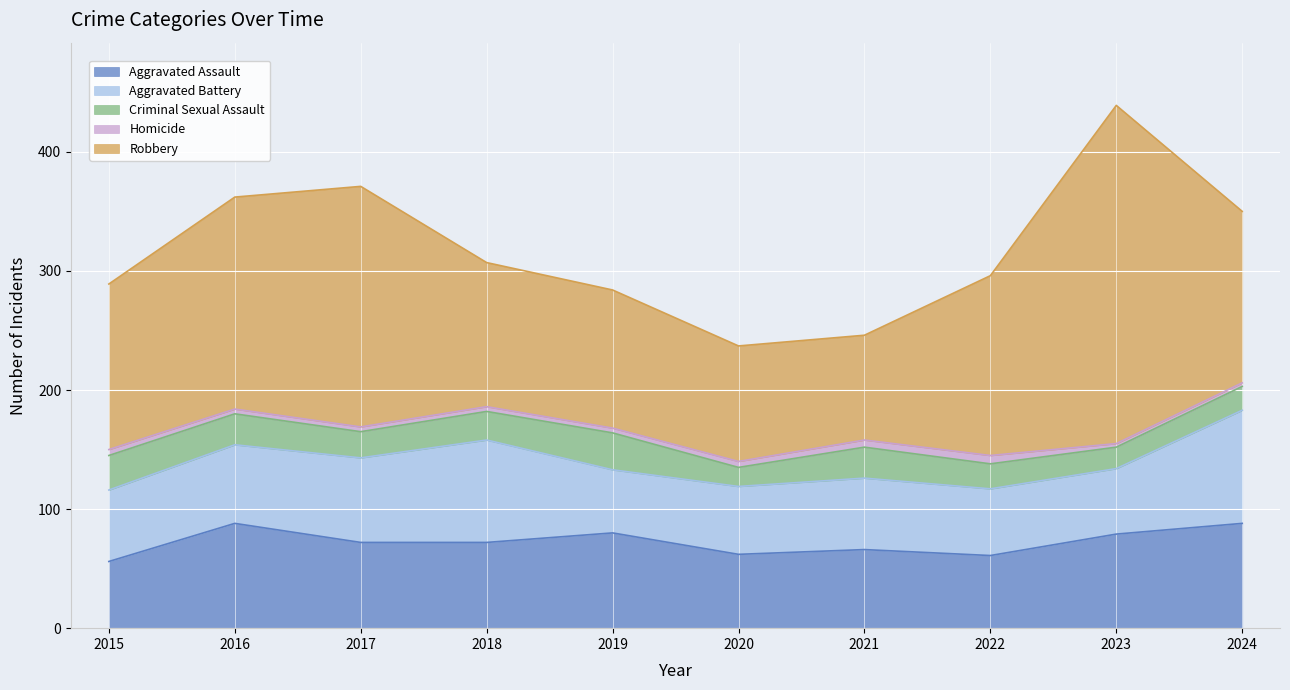

Is the value of Aggravated Battery at 2015 greater than the value of Criminal Sexual Assault at 2023?

Yes